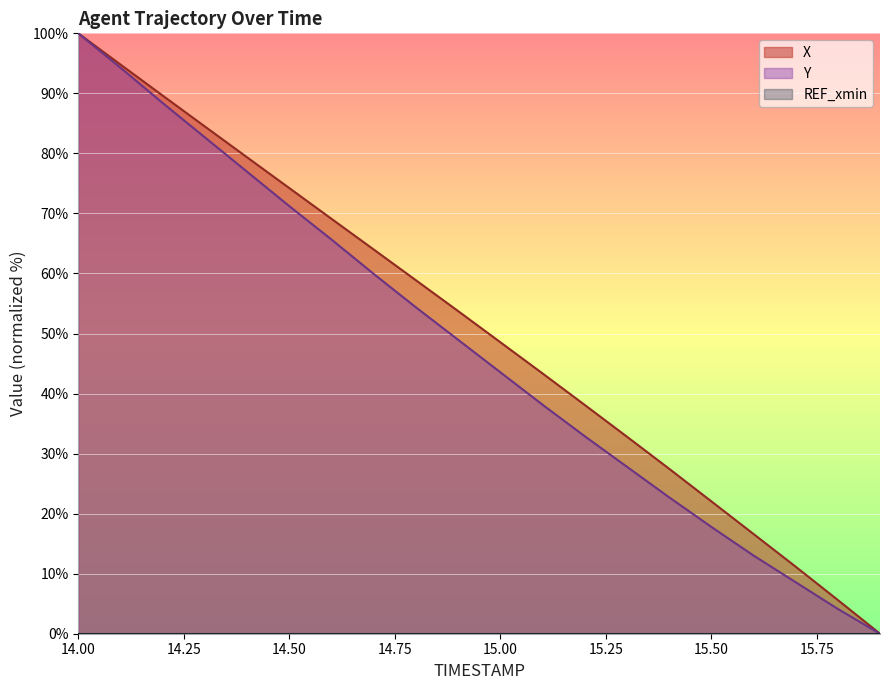

What is the highest value of the Y series?

100.0